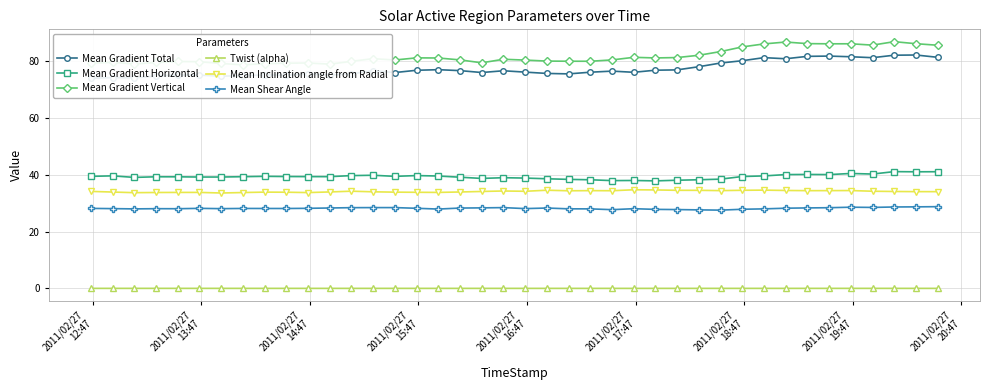

True or false: Mean Inclination angle from Radial and Mean Shear Angle intersect in this chart.

False